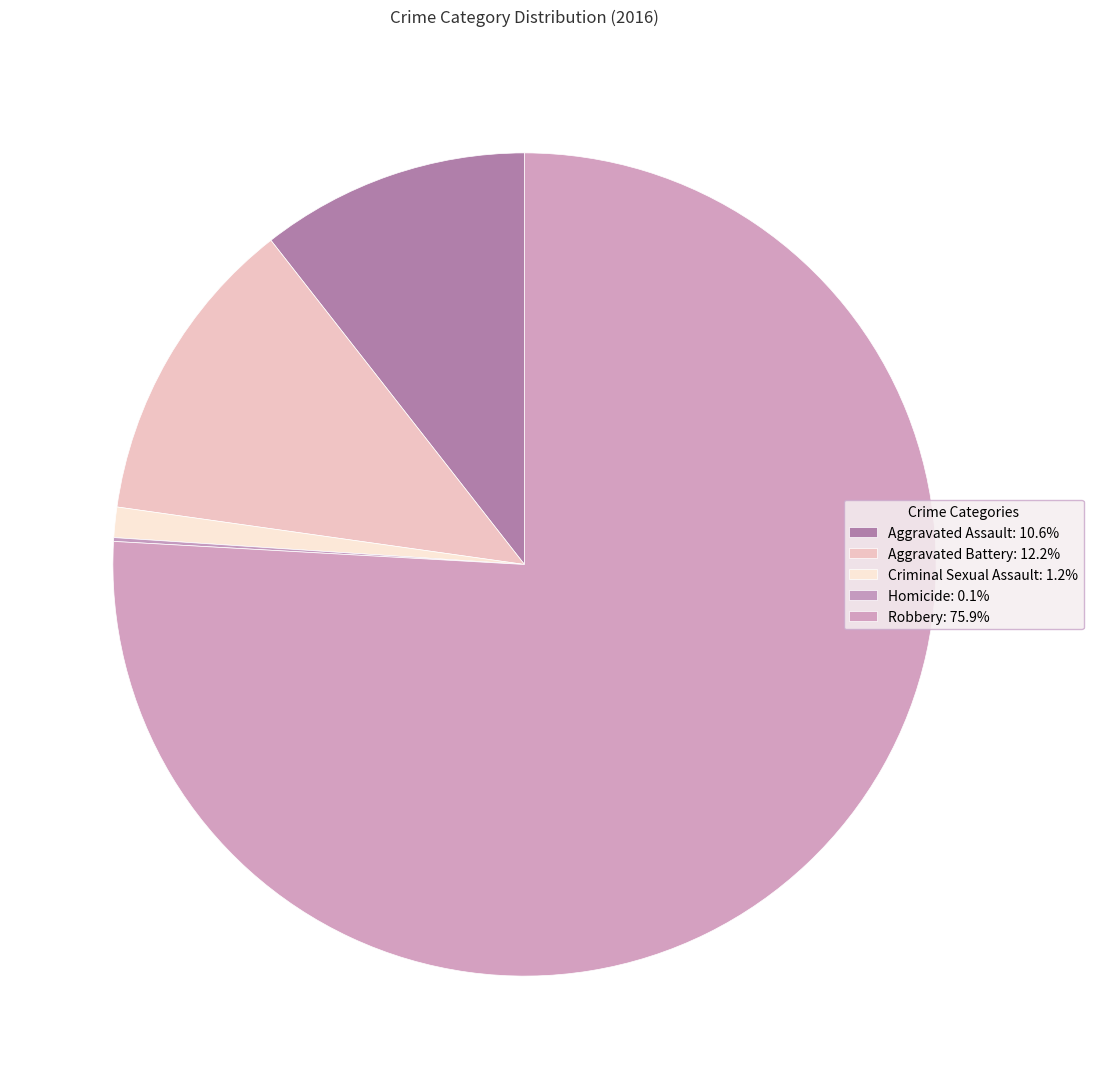

What percentage is the Robbery slice, to the nearest percent?

76%